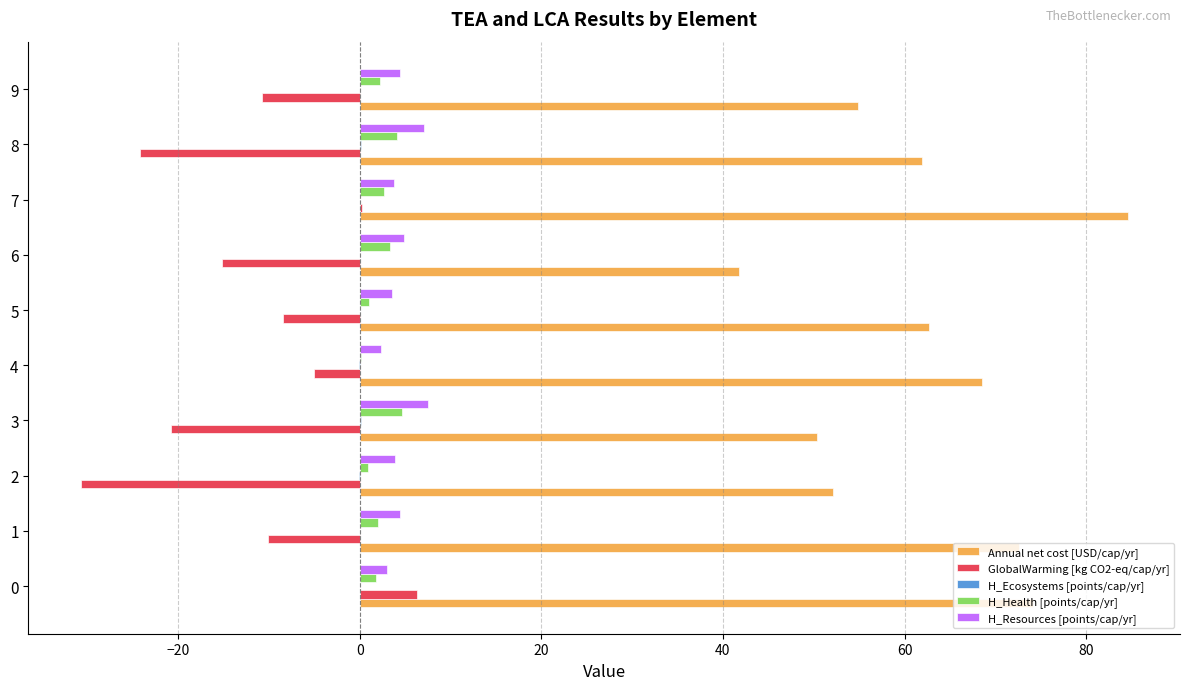

What is the greatest value displayed?

84.6